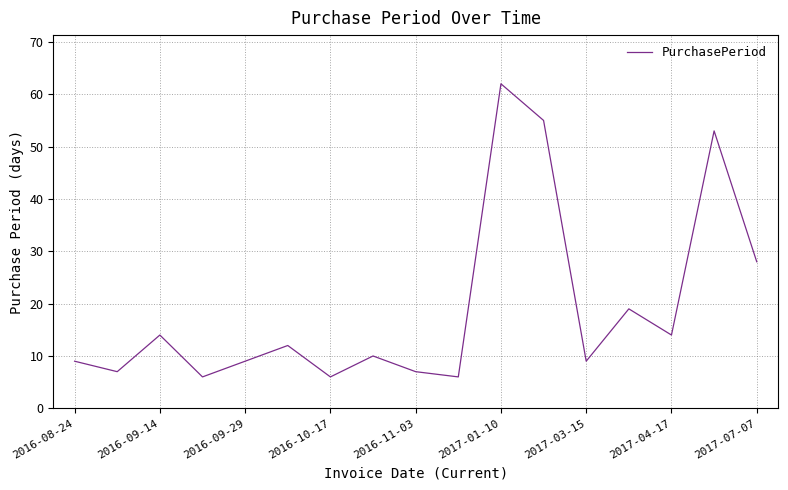

What is the difference between the maximum and minimum values?

56